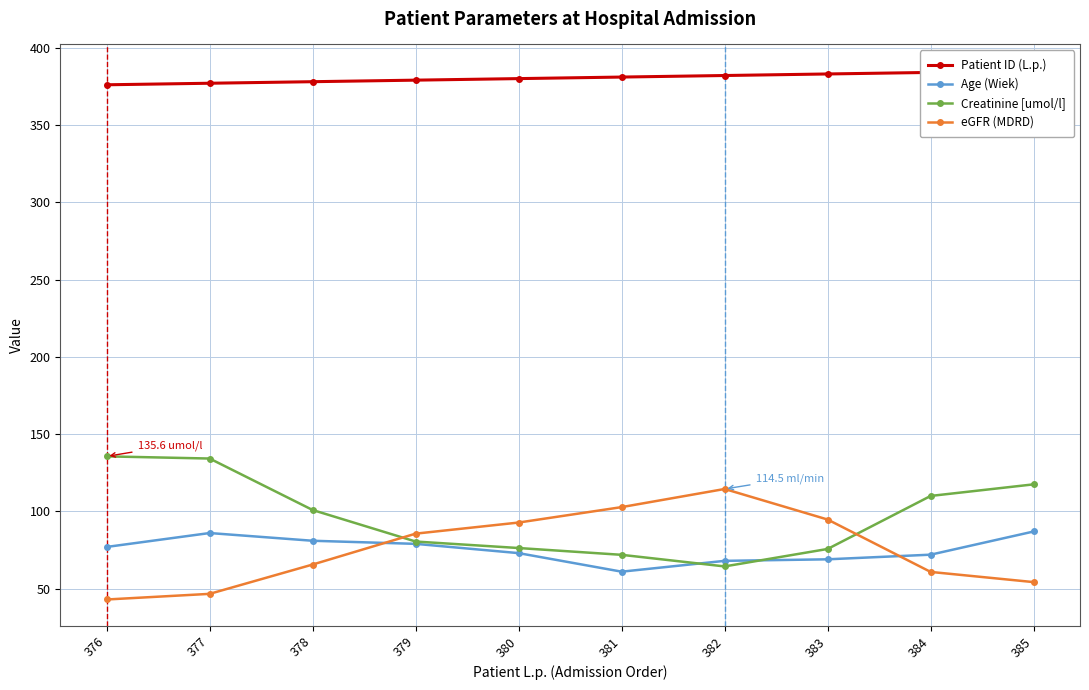

At which category is the sum across all series the highest?

377